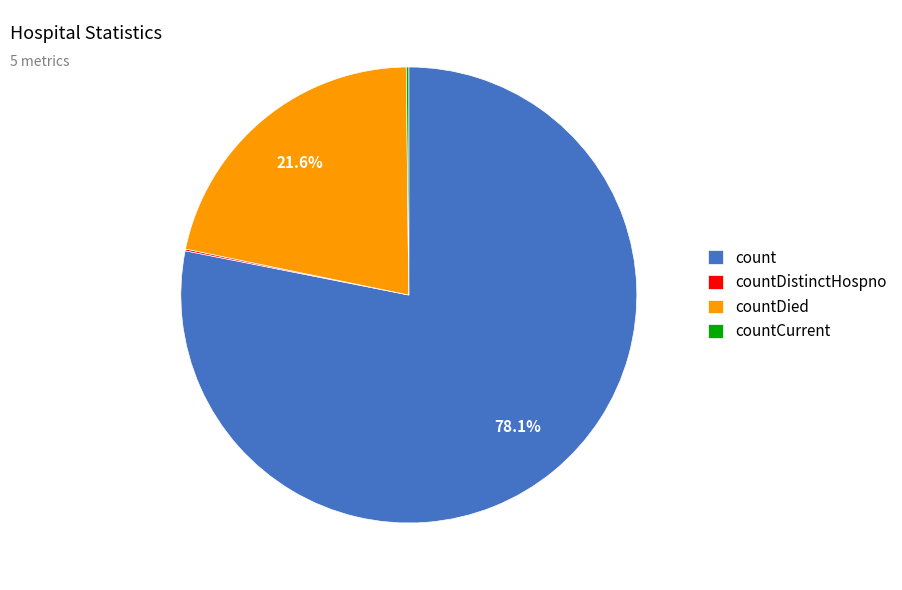

Between count and countDied, which is larger?

count